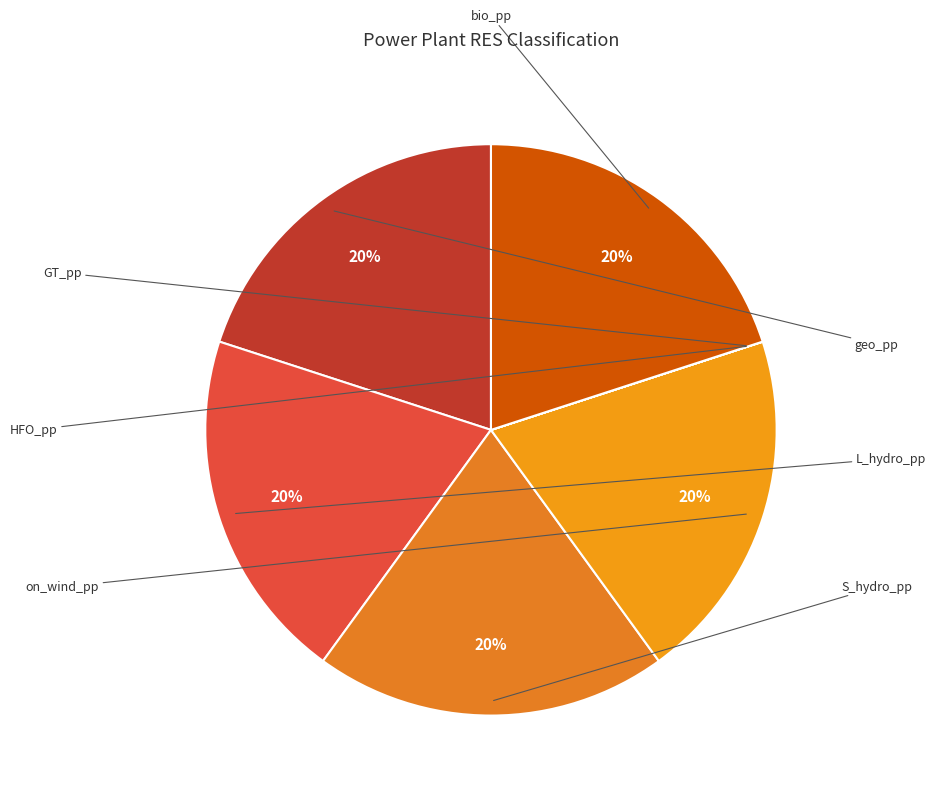

To the nearest percent, what percentage of the pie is L_hydro_pp?

20%